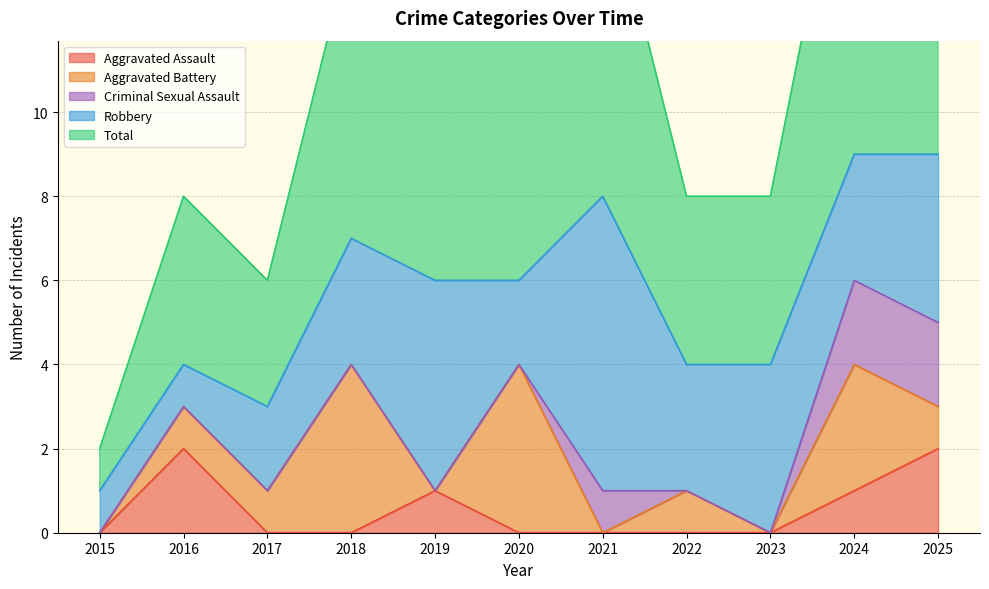

What is the average value of the Aggravated Assault series?

1